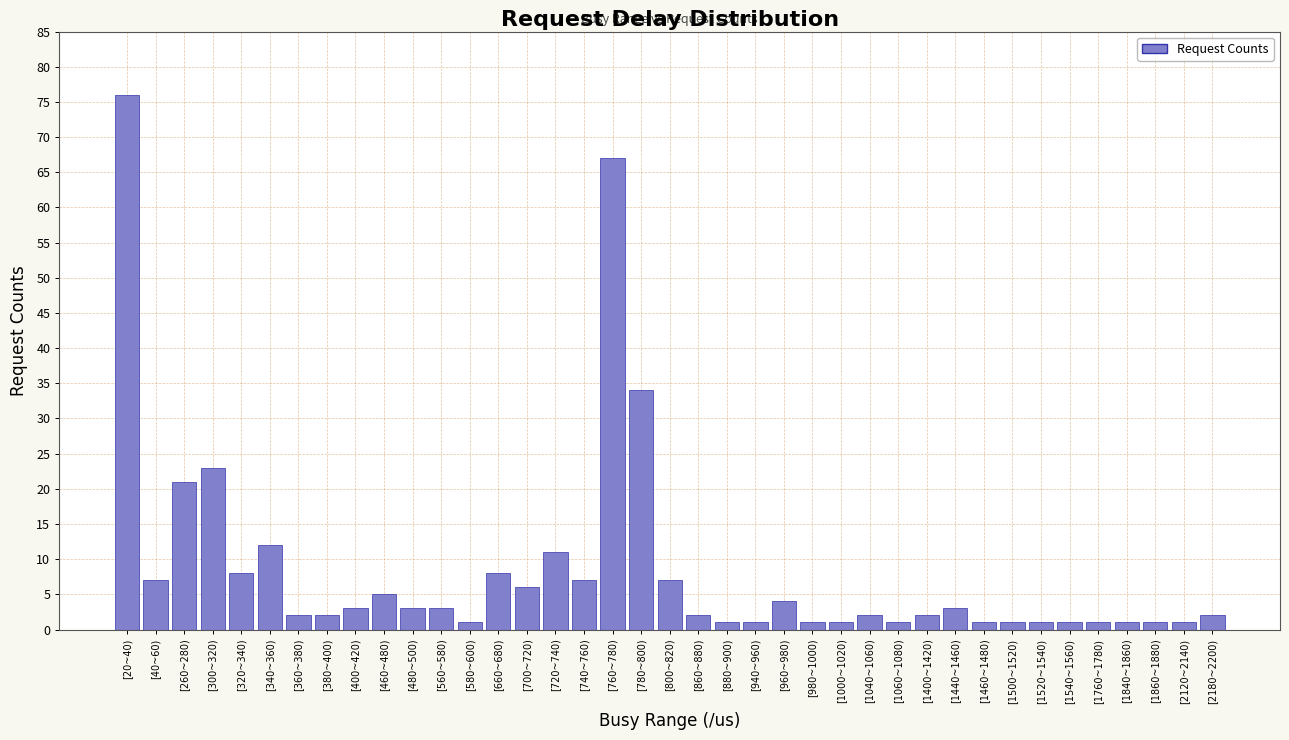

Between [780~800) and [760~780), which is larger?

[760~780)